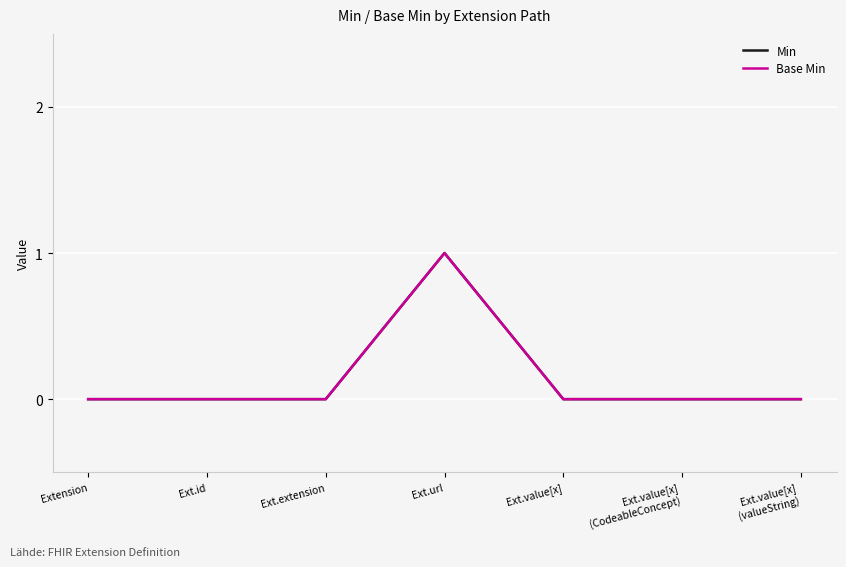

Is it true that Min equals 0 at Extension?

True